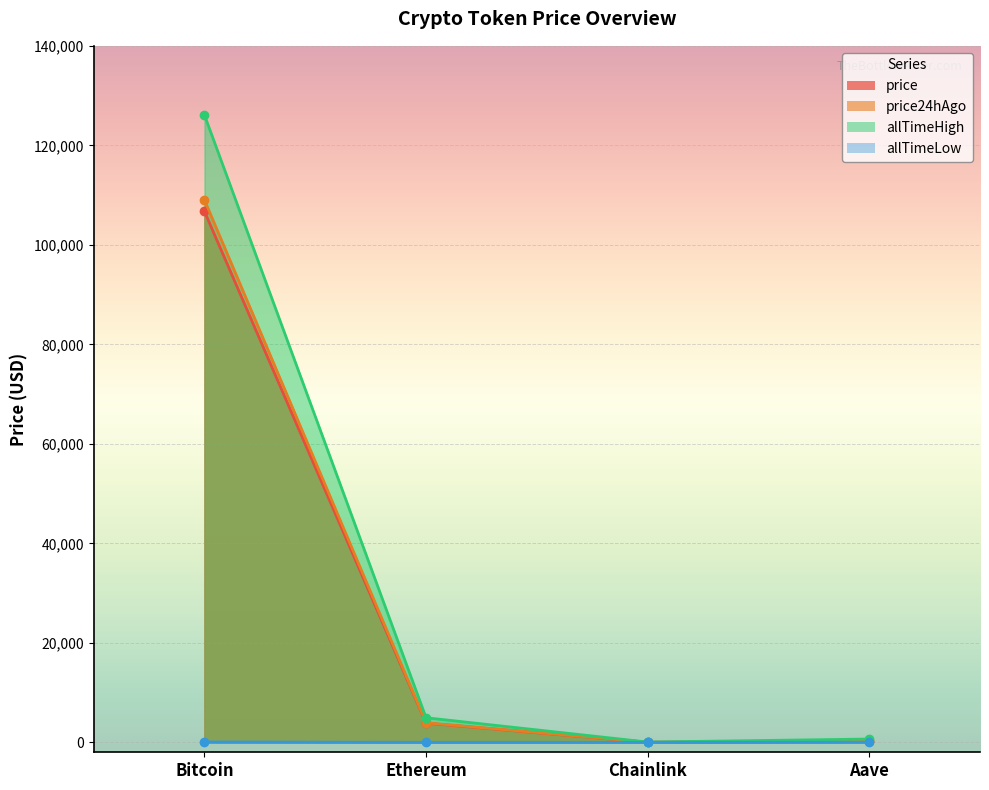

True or false: price has more than 0 points higher than both neighbors.

False